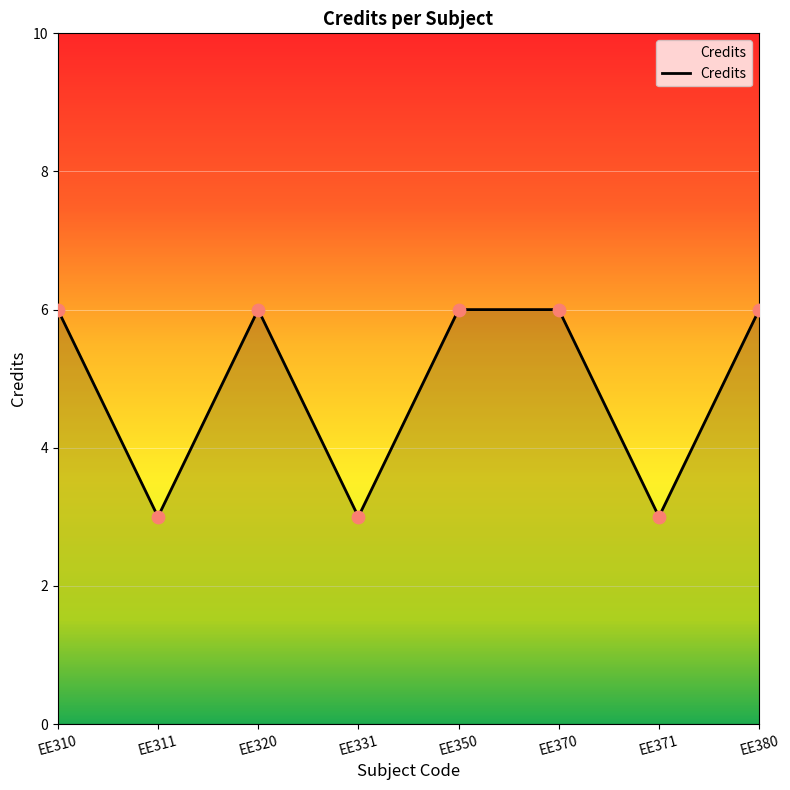

Approximately how many times larger is the value at EE380 compared to EE331?

2.0